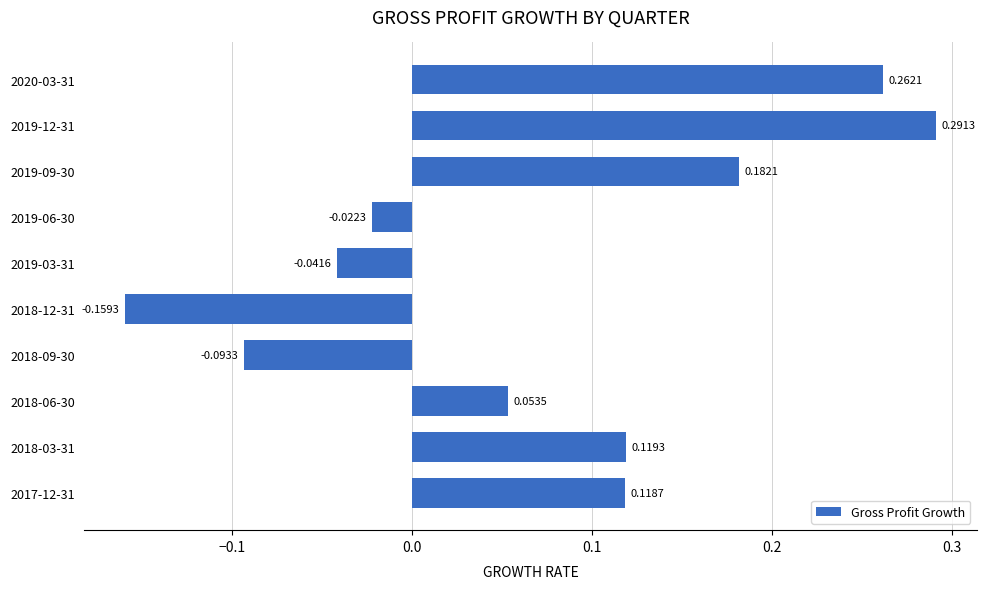

Rank the categories by value from lowest to highest.

2018-12-31, 2018-09-30, 2019-03-31, 2019-06-30, 2018-06-30, 2017-12-31, 2018-03-31, 2019-09-30, 2020-03-31, 2019-12-31